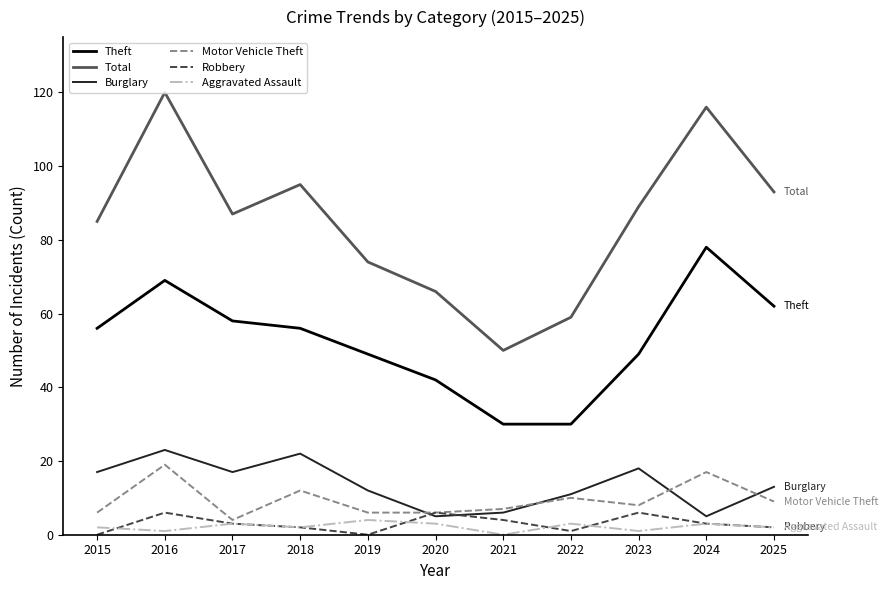

Rank the series by their maximum value, from lowest to highest.

Aggravated Assault, Robbery, Motor Vehicle Theft, Burglary, Theft, Total